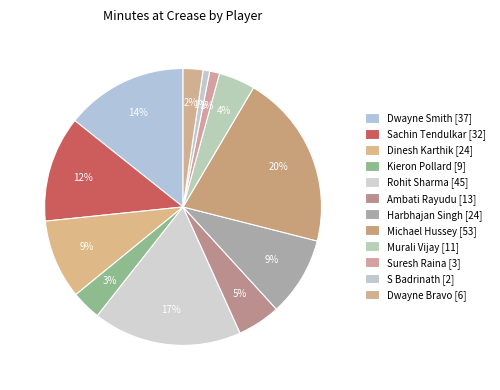

To the nearest percent, what is the combined percentage of Dwayne Smith and Dwayne Bravo?

17%